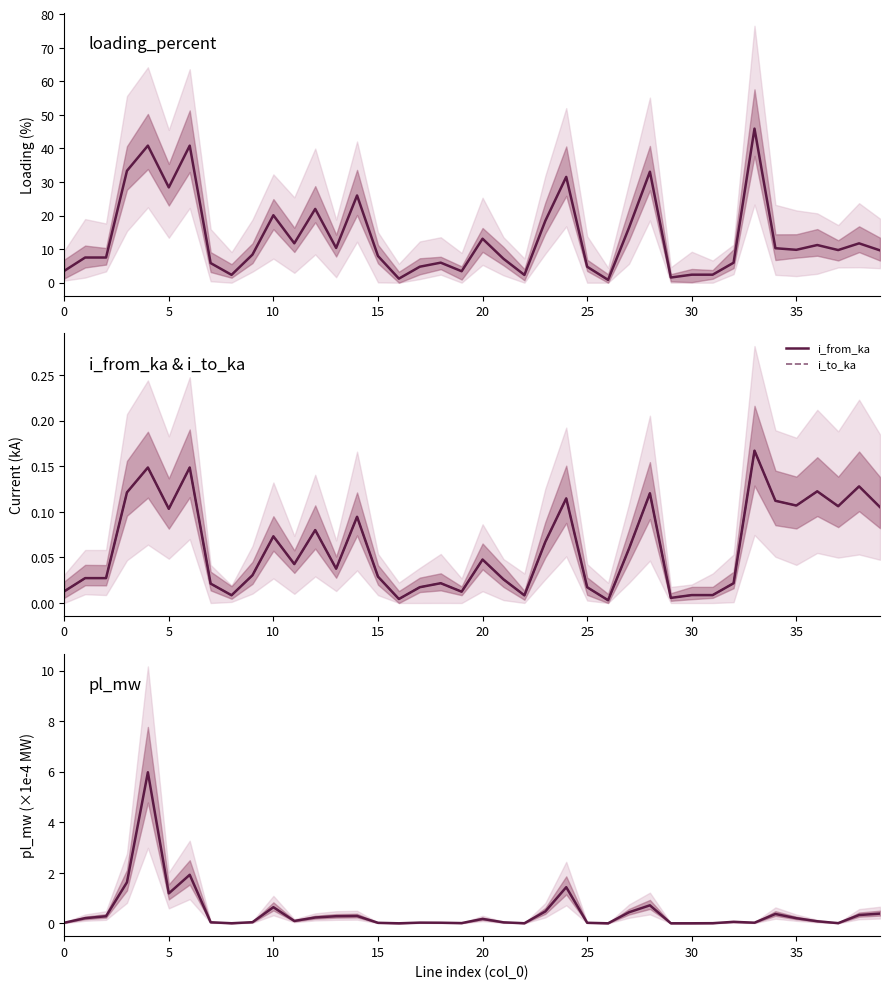

What is the greatest value displayed?

45.9